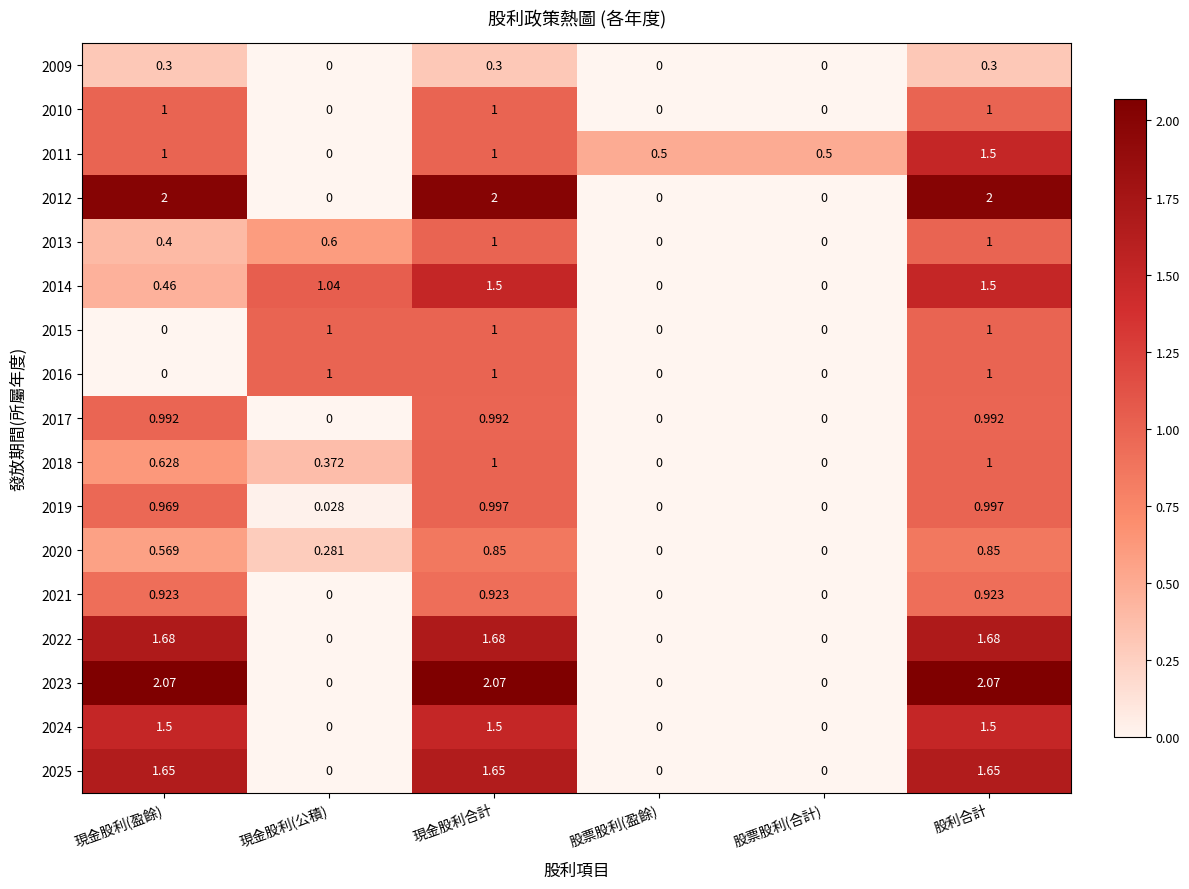

How many positive values does the 2025 series have?

3